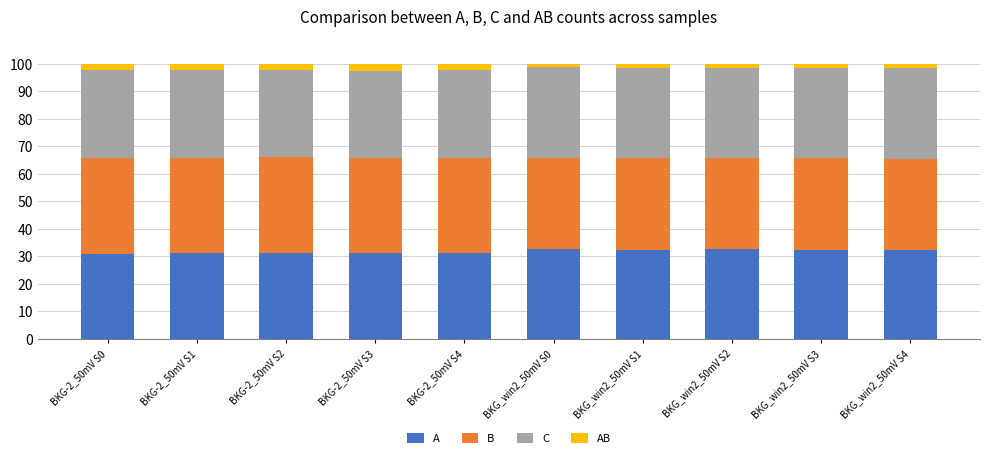

How many data points in A are less than 32?

5